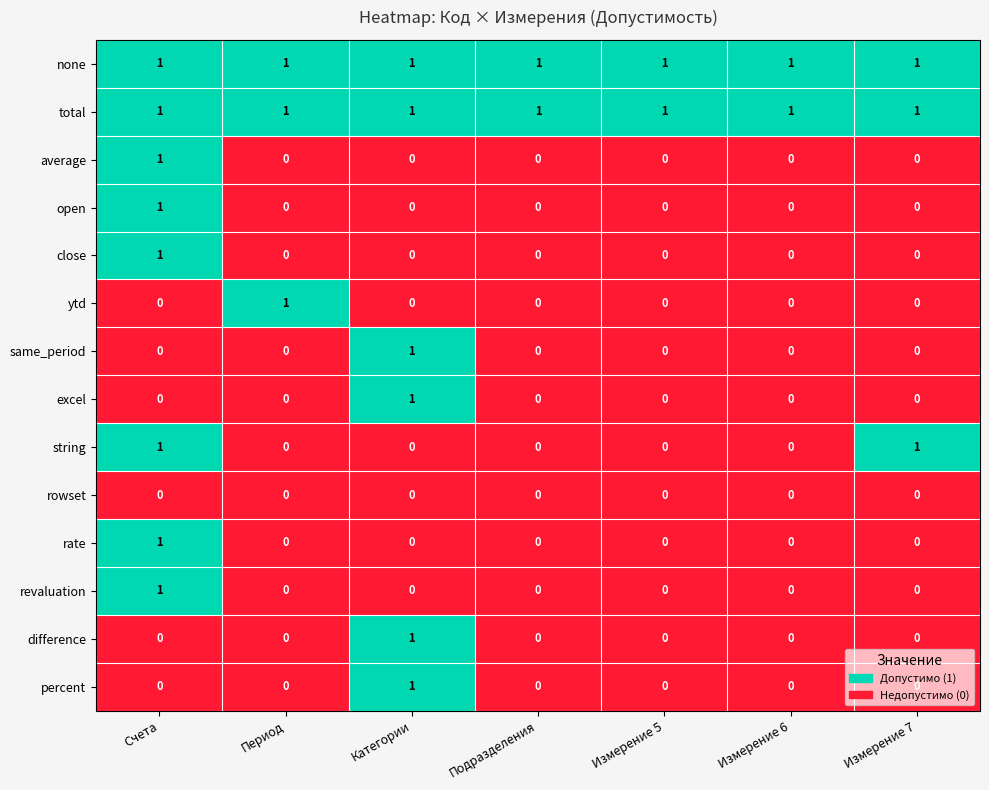

At which category is the sum across all series the highest?

Счета